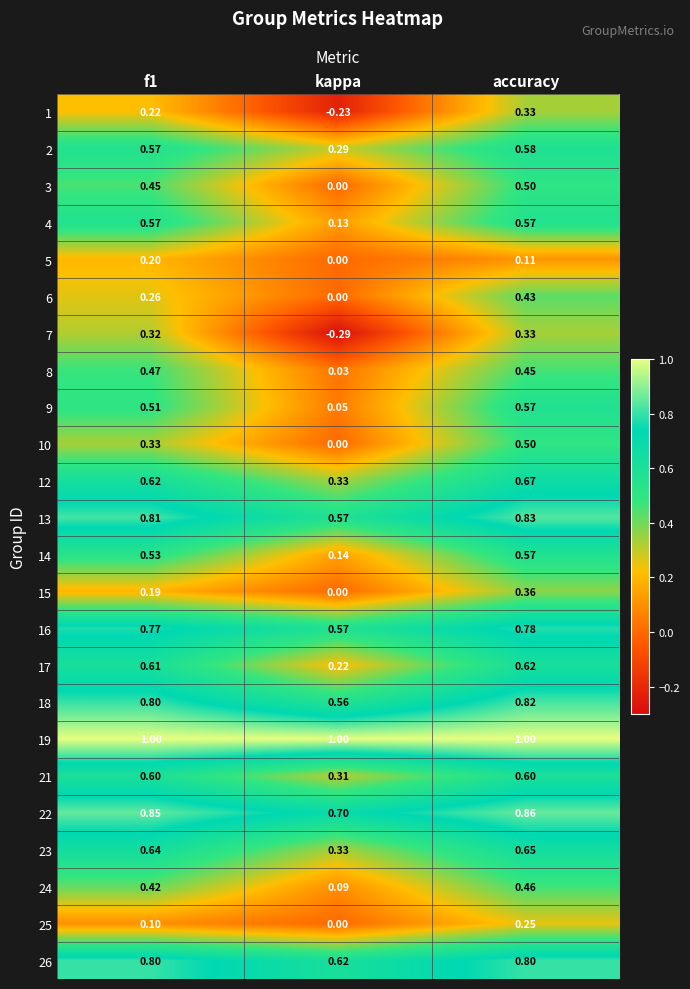

At which category is the sum across all series the highest?

accuracy